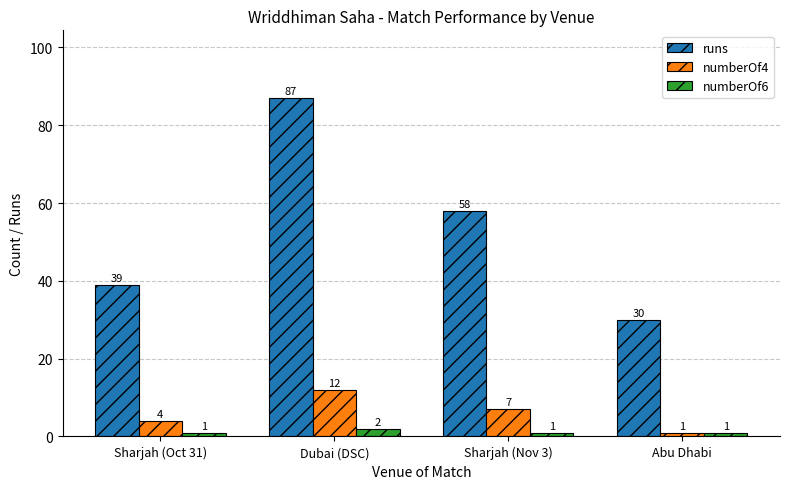

Reading left to right, list all the values displayed in this chart.

runs: 39	87	58	30
numberOf4: 4	12	7	1
numberOf6: 1	2	1	1